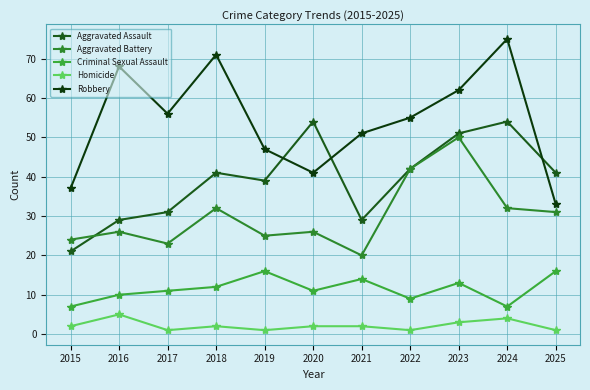

List the series in order of their overall mean, highest first.

Robbery, Aggravated Assault, Aggravated Battery, Criminal Sexual Assault, Homicide